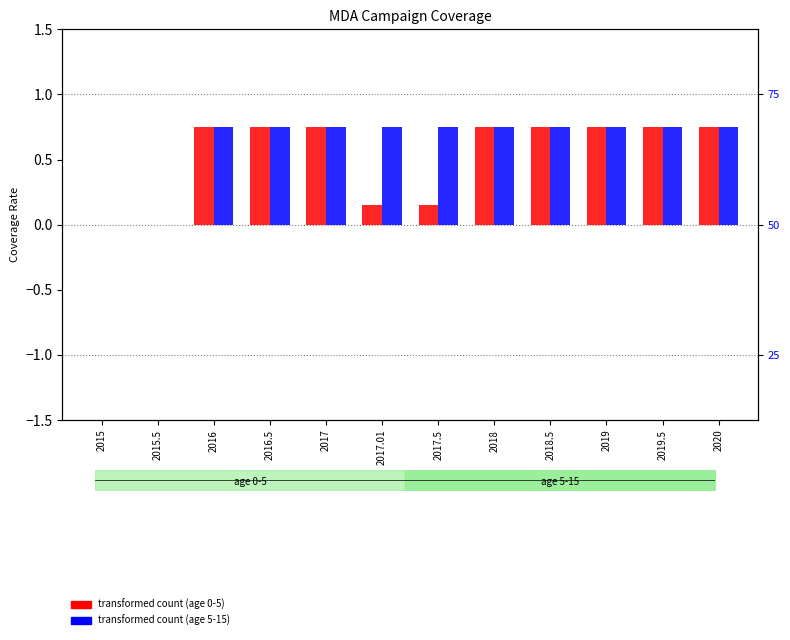

Which has a higher value, 2020 or 2019.5?

2020